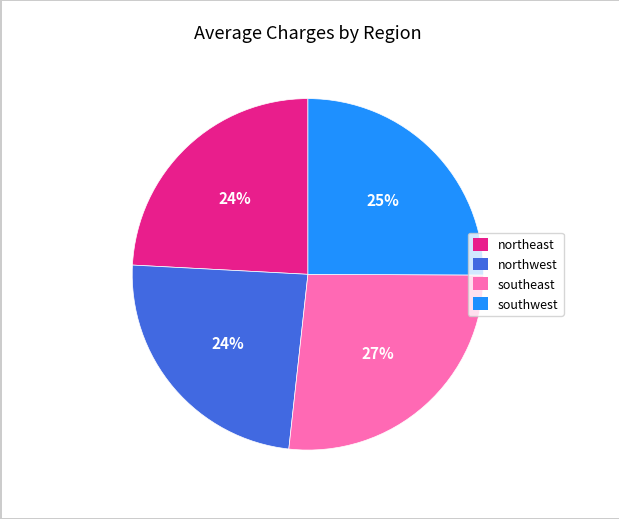

To the nearest percent, what is the average slice percentage?

25%